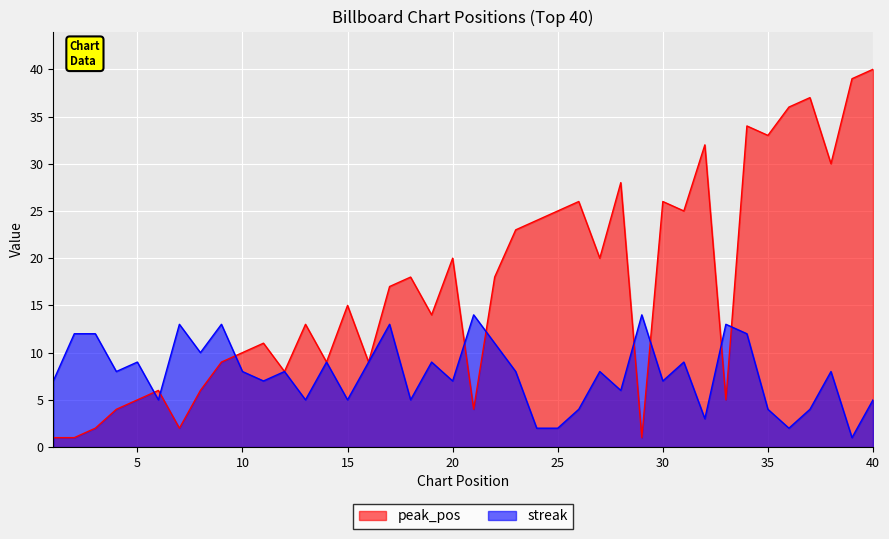

Is the value of streak at 40 greater than the value of peak_pos at 14?

No